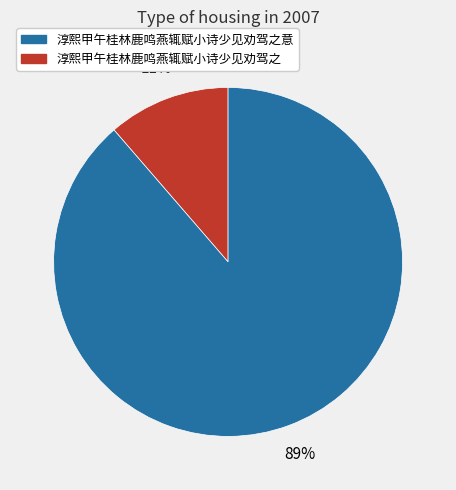

Is there a majority slice in this chart?

Yes